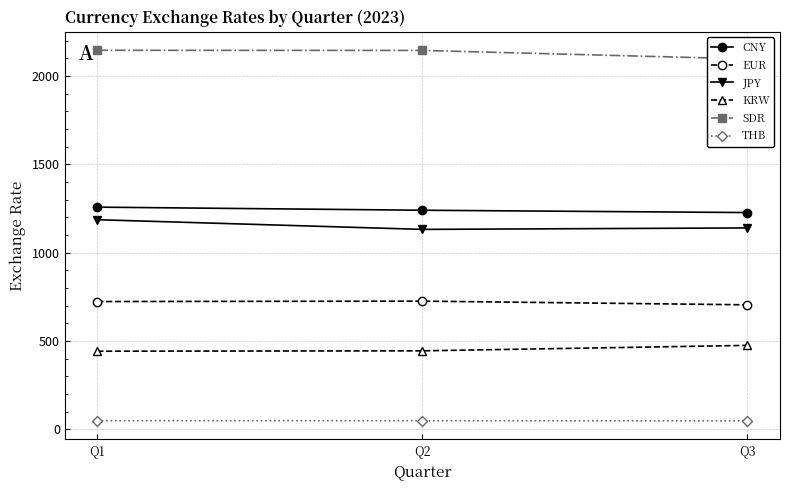

The value of JPY at Q1 is 1187.0. True or false?

True